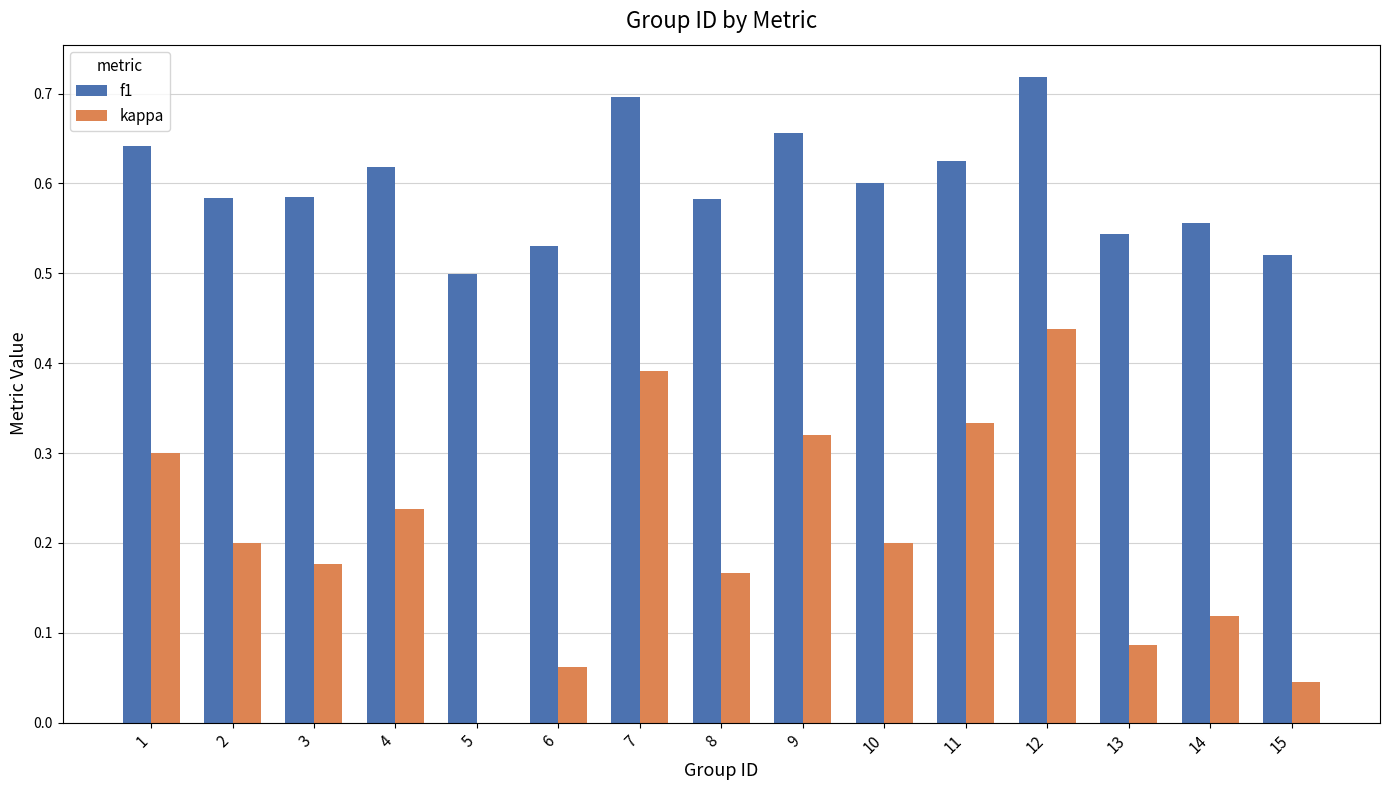

Are the bars grouped side by side (vs. stacked)?

Yes